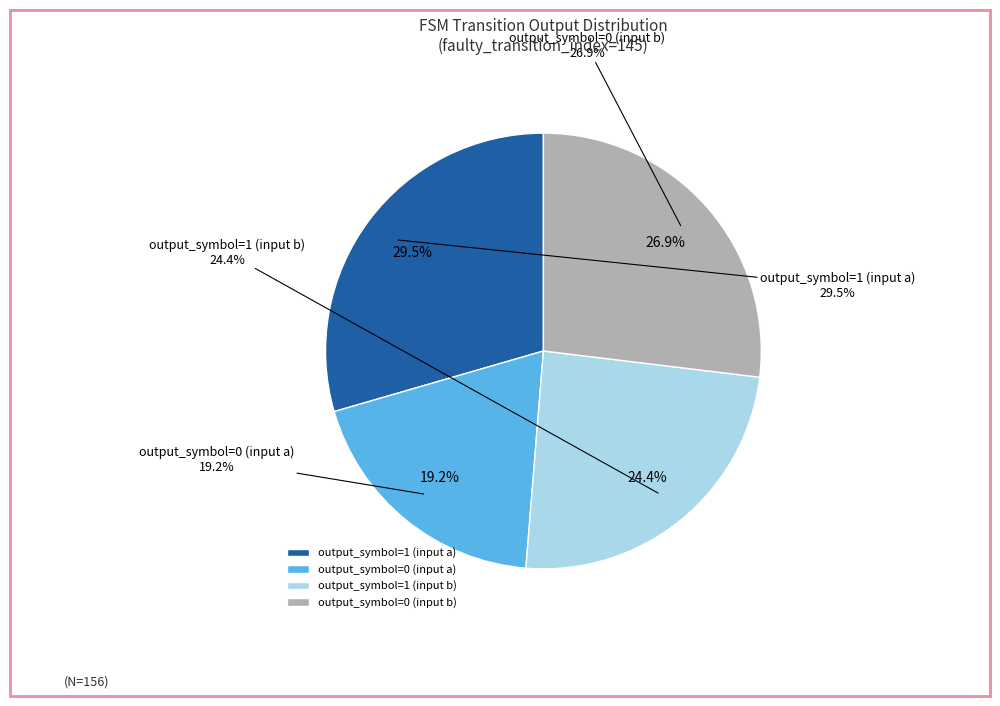

How many segments does this pie chart have?

4